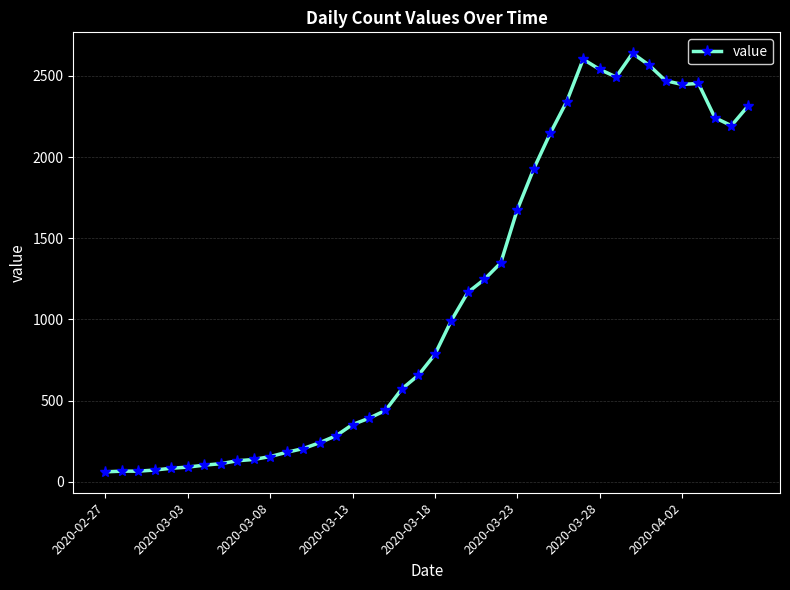

True or false: there are more than 2 points higher than both neighbors.

True